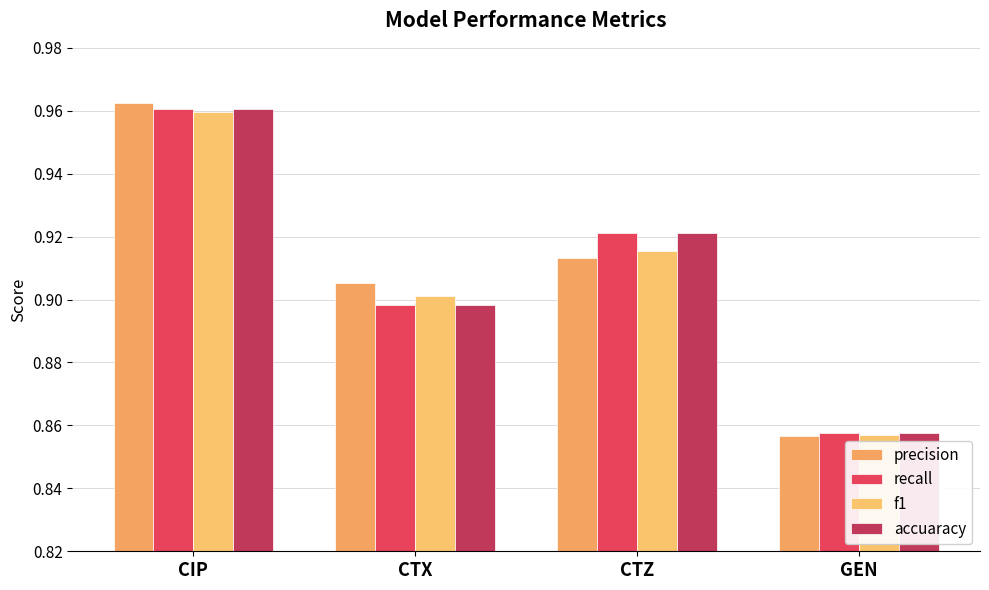

Where is f1 nearest to the value 0?

GEN